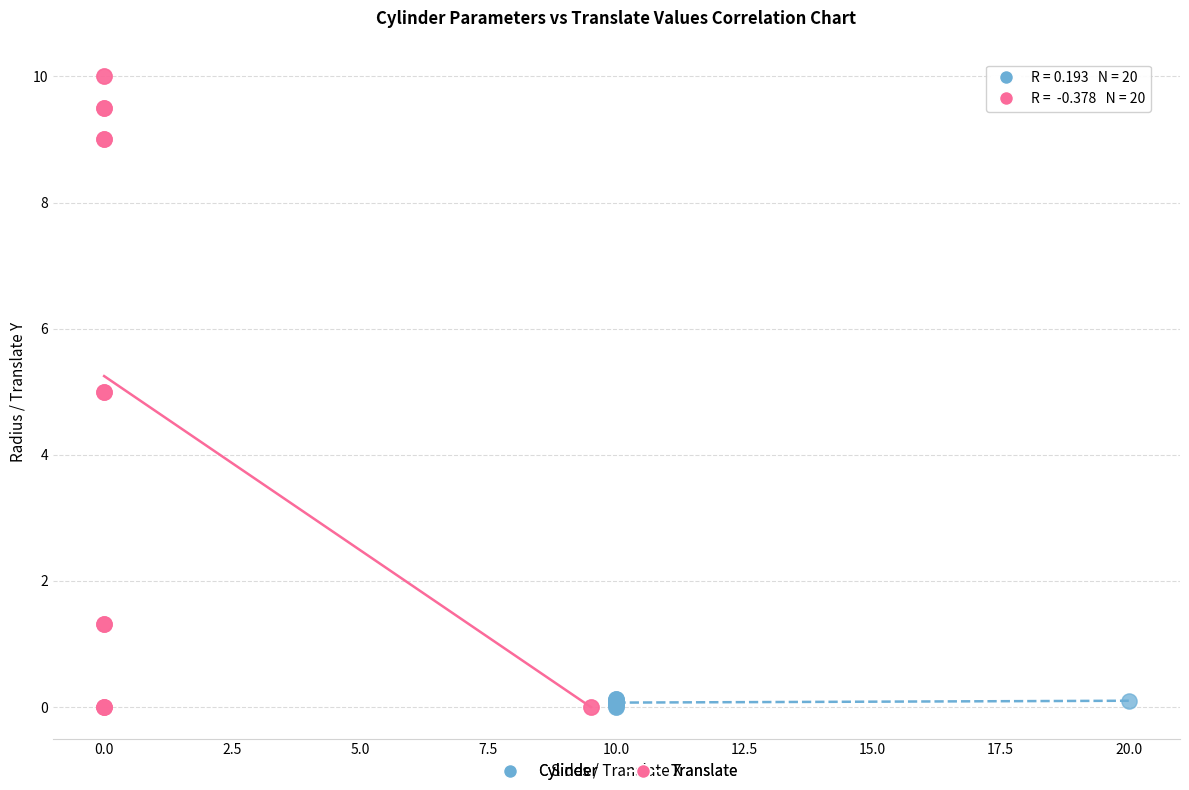

Which series has the largest Y range (max minus min)?

Translate